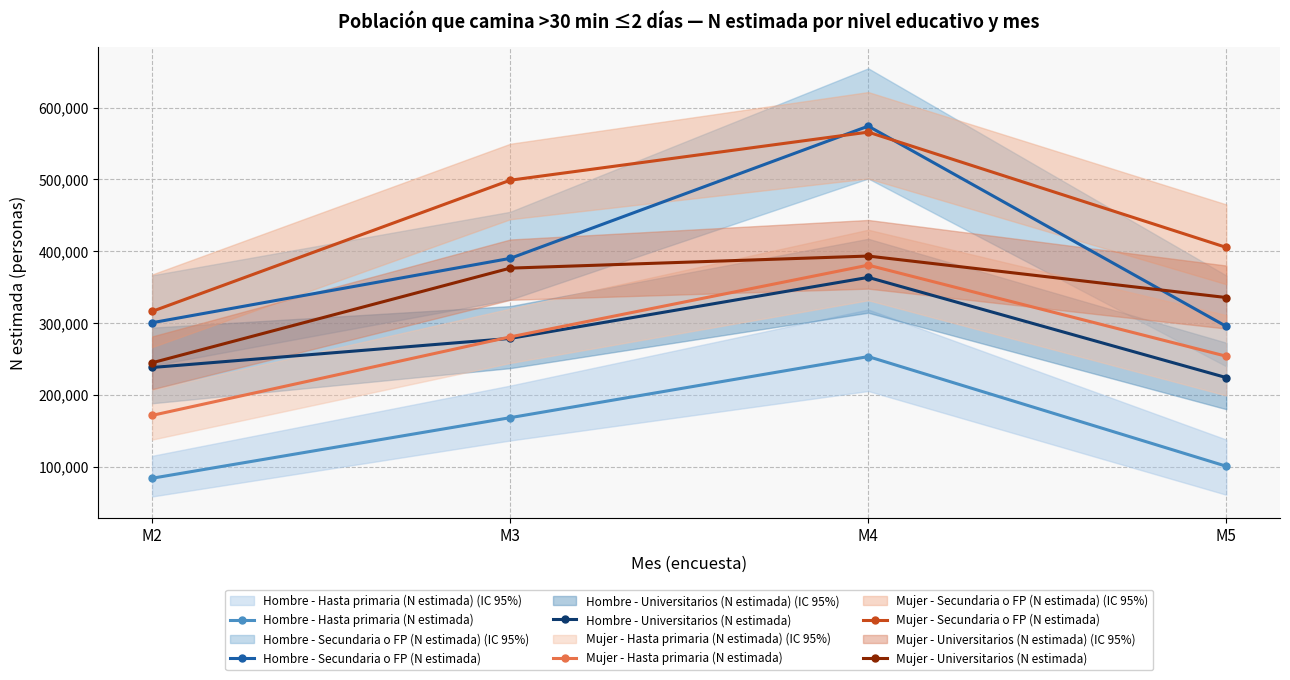

At which category does the chart reach its peak across all series?

M4